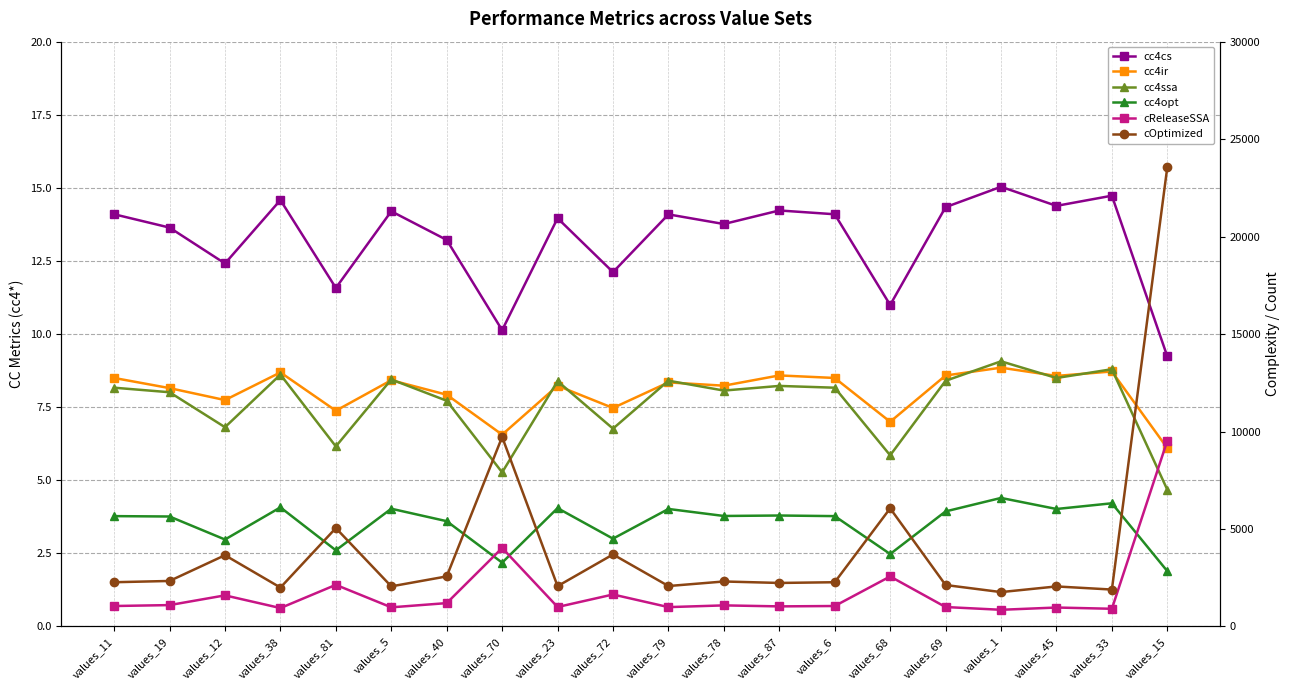

Between values_81 and values_79, which series saw the biggest shift?

cOptimized